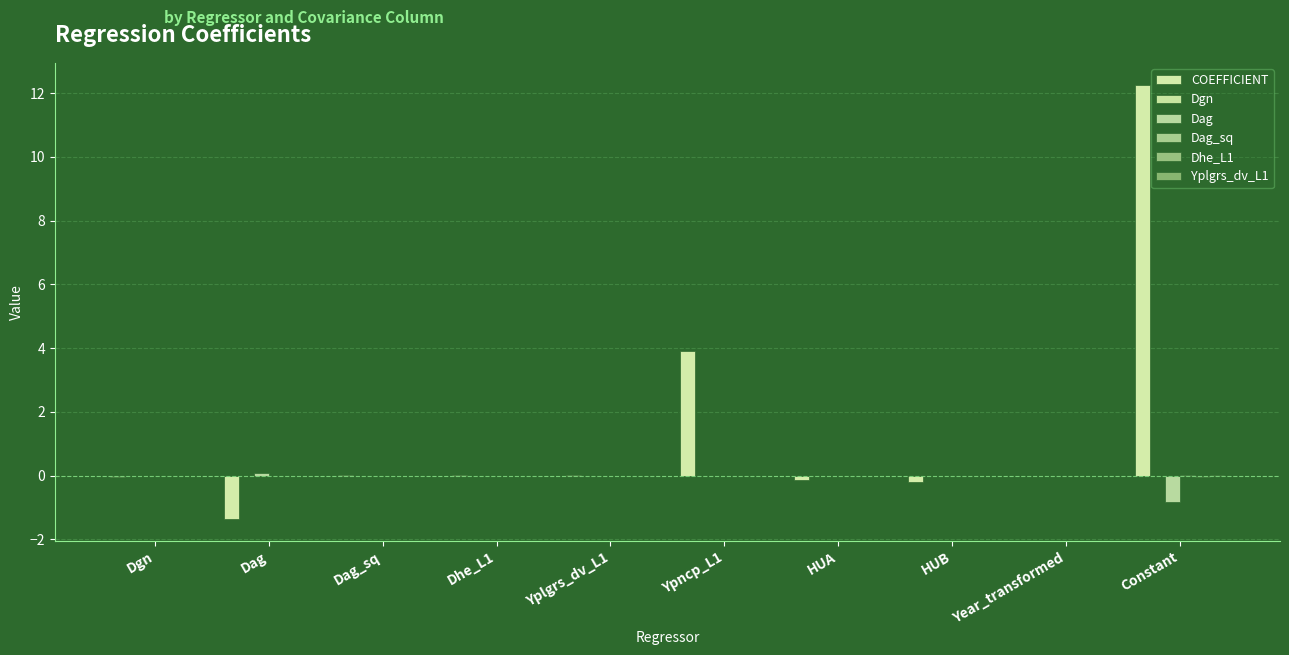

What position from the right is Dhe_L1?

7